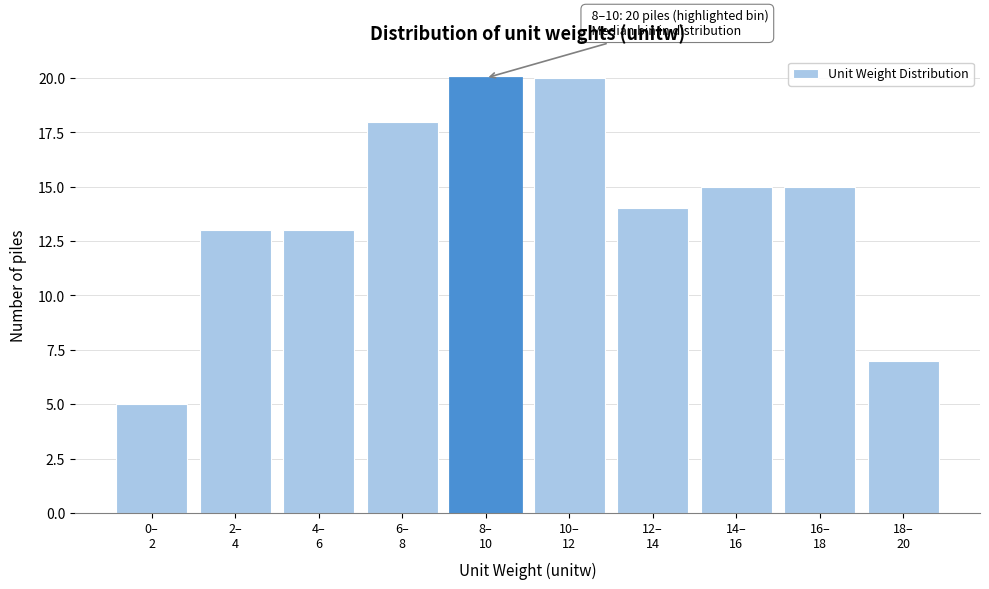

Reading left to right, list all the values displayed in this chart.

5	13	13	18	20	20	14	15	15	7